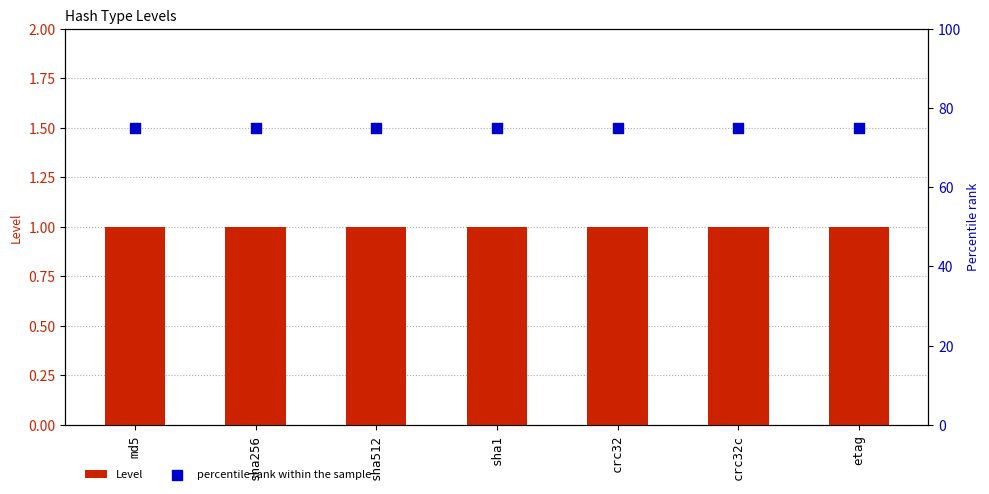

What are all the series names shown in the legend?

Level, percentile rank within the sample